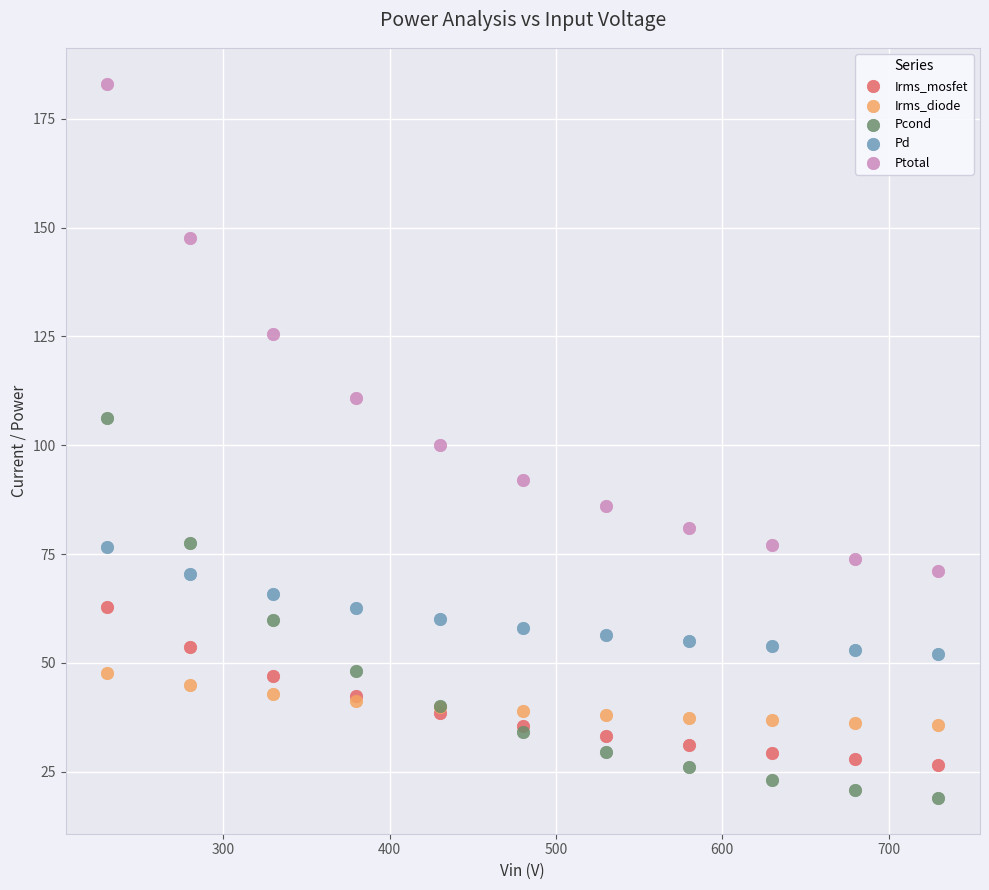

Which series contains the highest Y value?

Ptotal